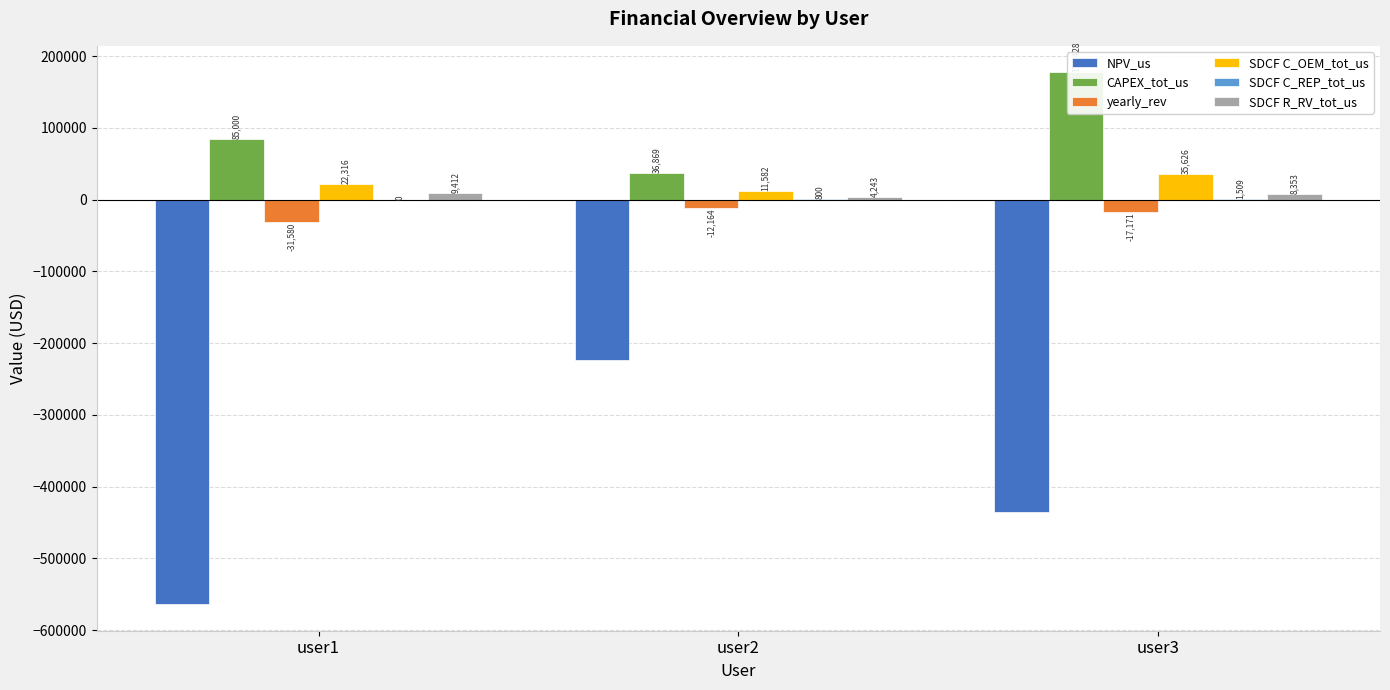

Reading left to right, list all the values displayed in this chart.

NPV_us: -563669.1	-223241.1	-435831.7
CAPEX_tot_us: 85000.0	36868.8	177428.2
yearly_rev: -31580.3	-12164.3	-17171.2
SDCF C_OEM_tot_us: 22316.2	11581.9	35626.4
SDCF C_REP_tot_us: 0.0	800.3	1509.3
SDCF R_RV_tot_us: 9412.5	4242.9	8353.4